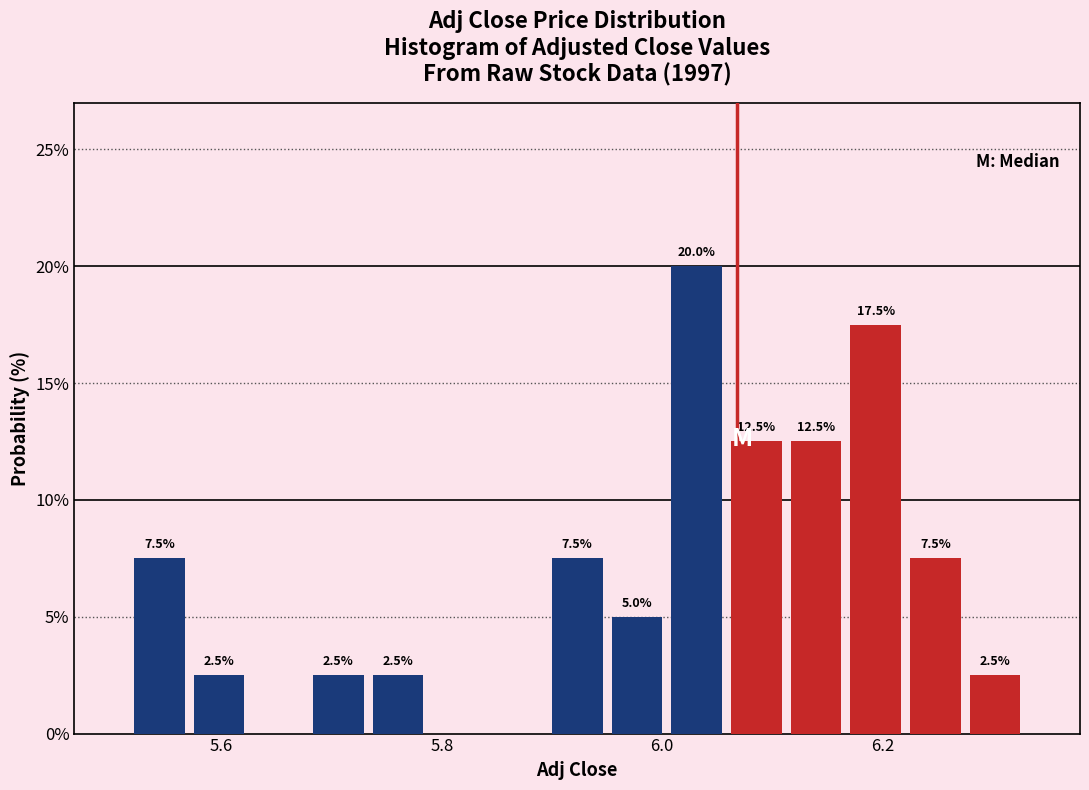

Read against the x-axis, roughly where is the centre of the tallest bar?

6.04